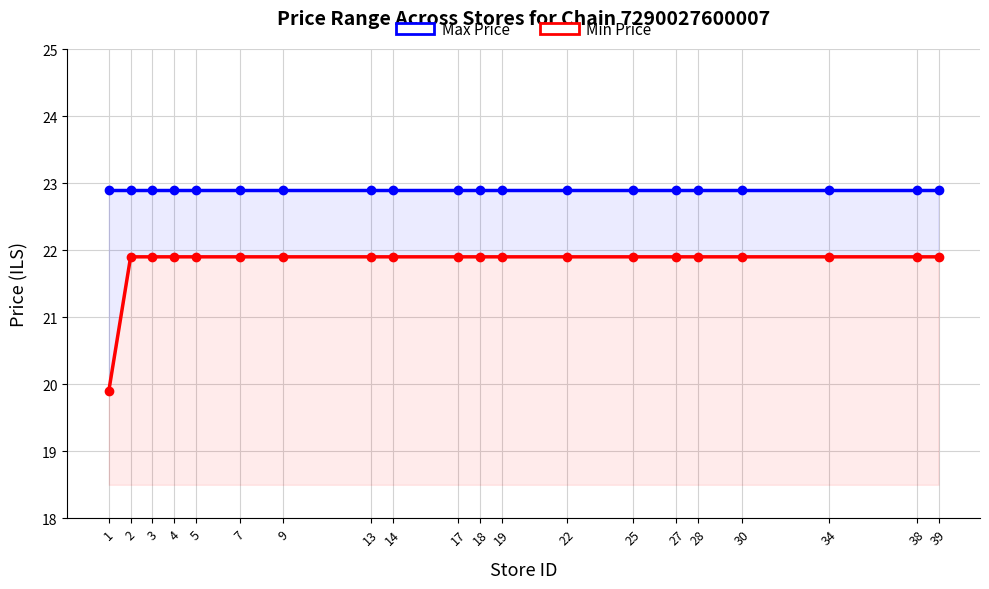

True or false: Max Price has more than 2 points higher than both neighbors.

False